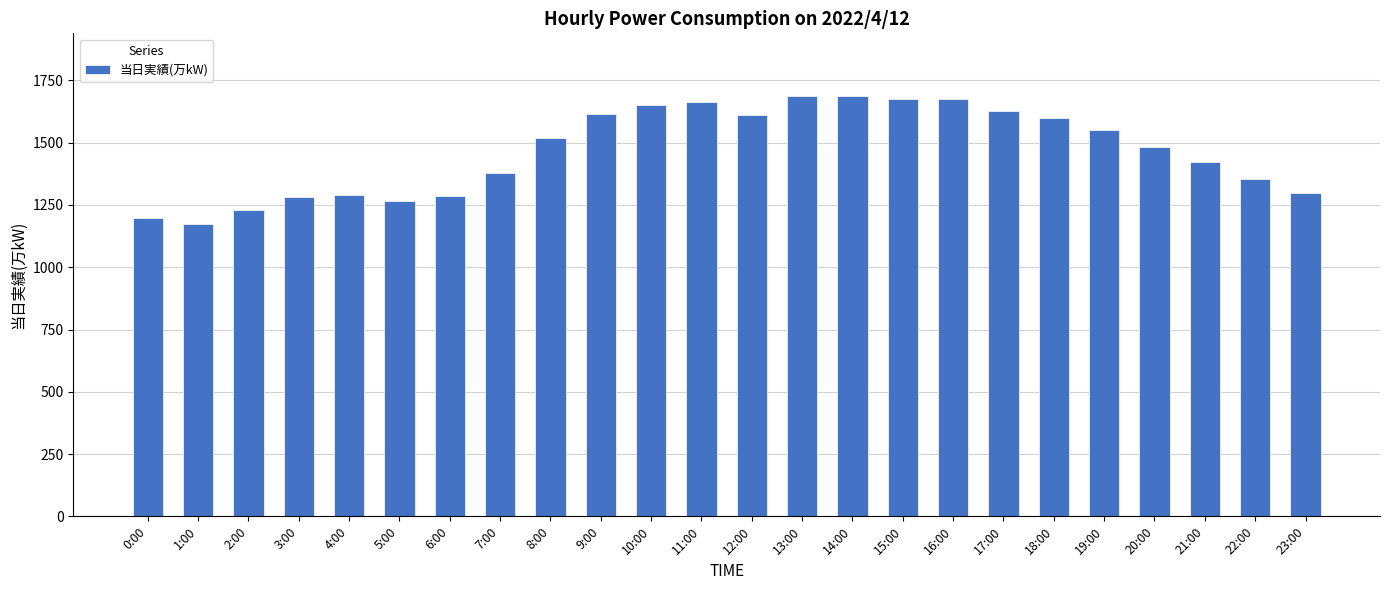

What is the difference between the maximum and minimum values?

513